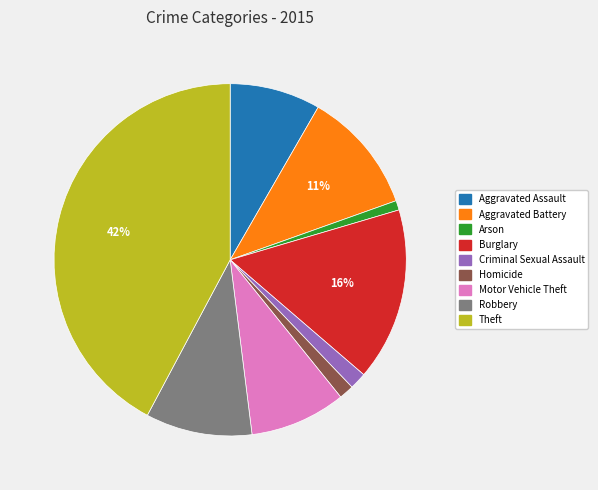

Combined, do Homicide and Arson account for over 50%?

No